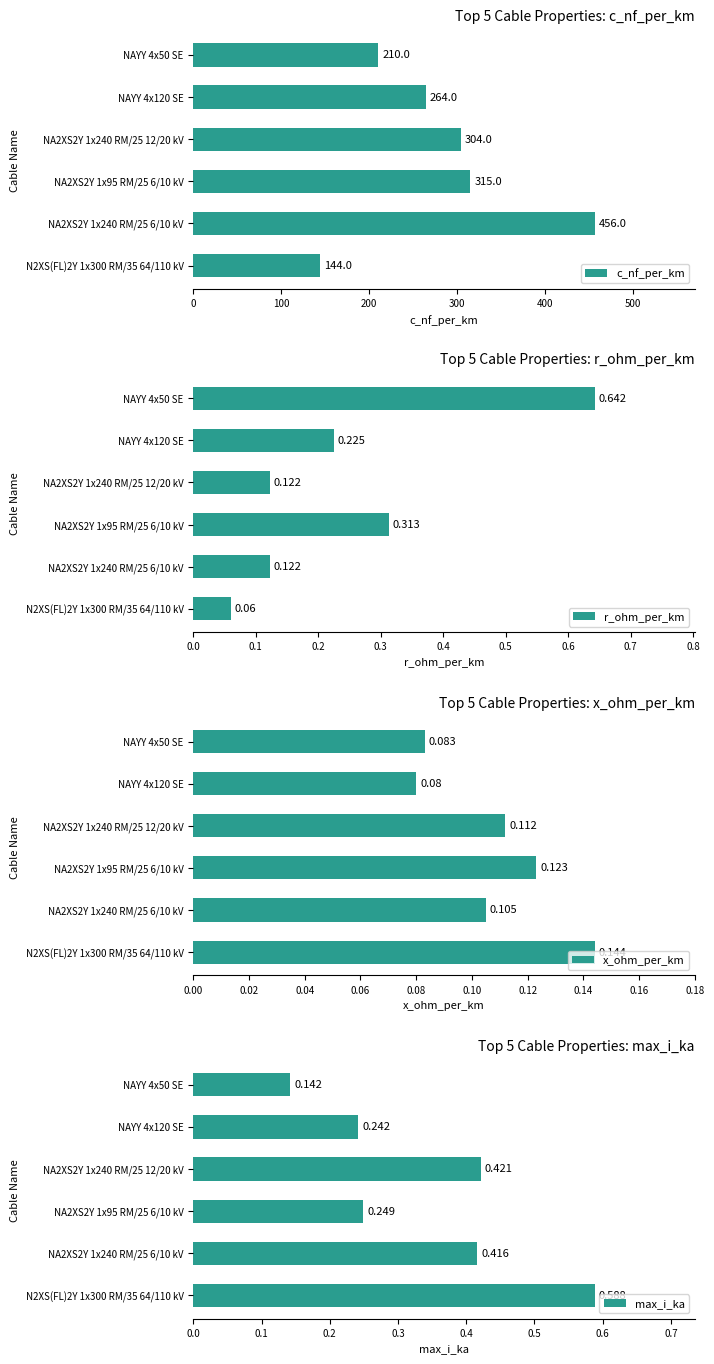

The value of c_nf_per_km at NAYY 4x50 SE is 210. True or false?

True